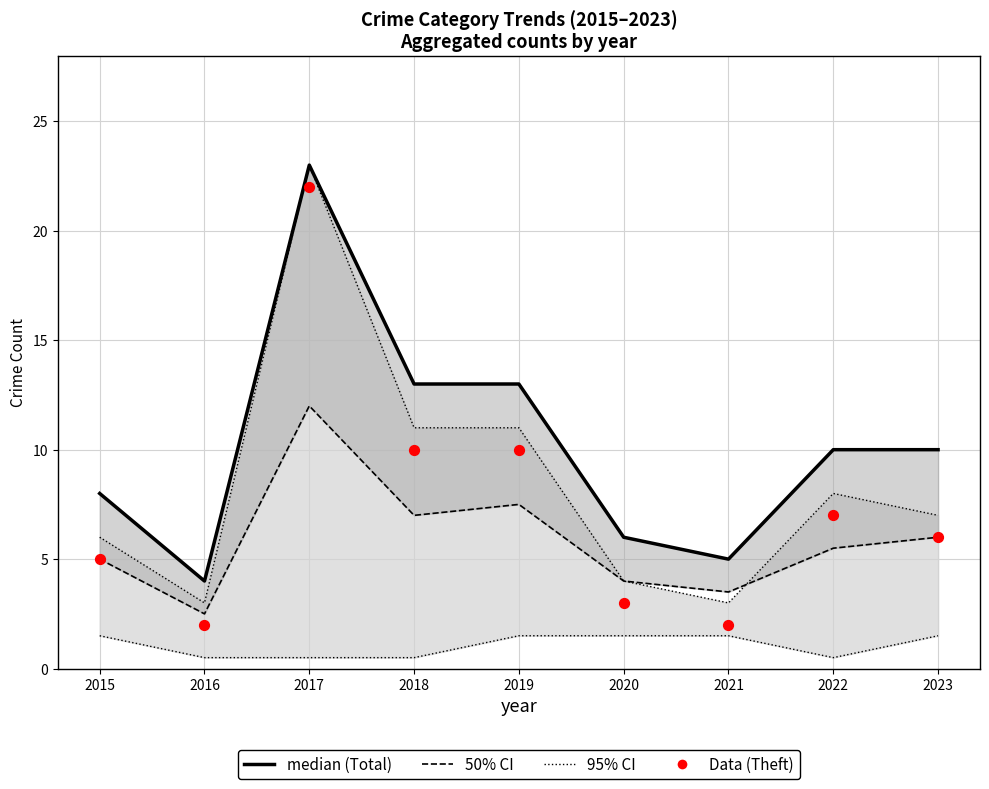

Which series has the widest spread of Y values?

95% CI